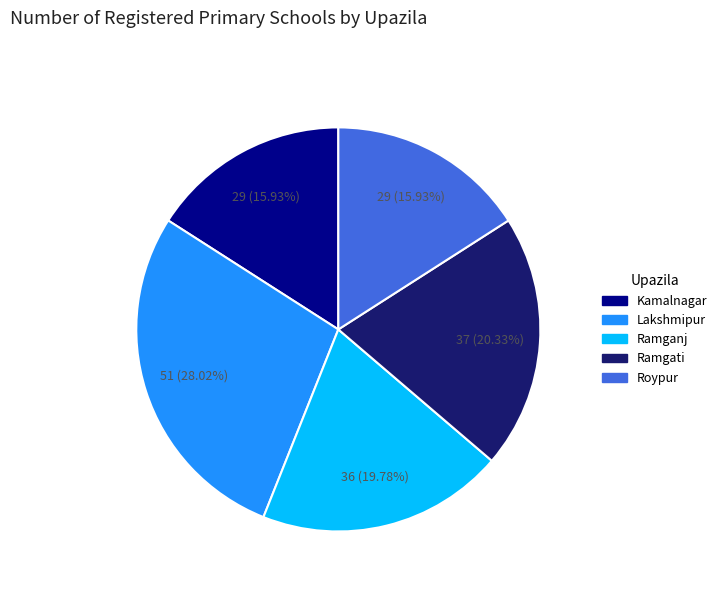

What portion of the pie excludes Ramgati?

79.7%